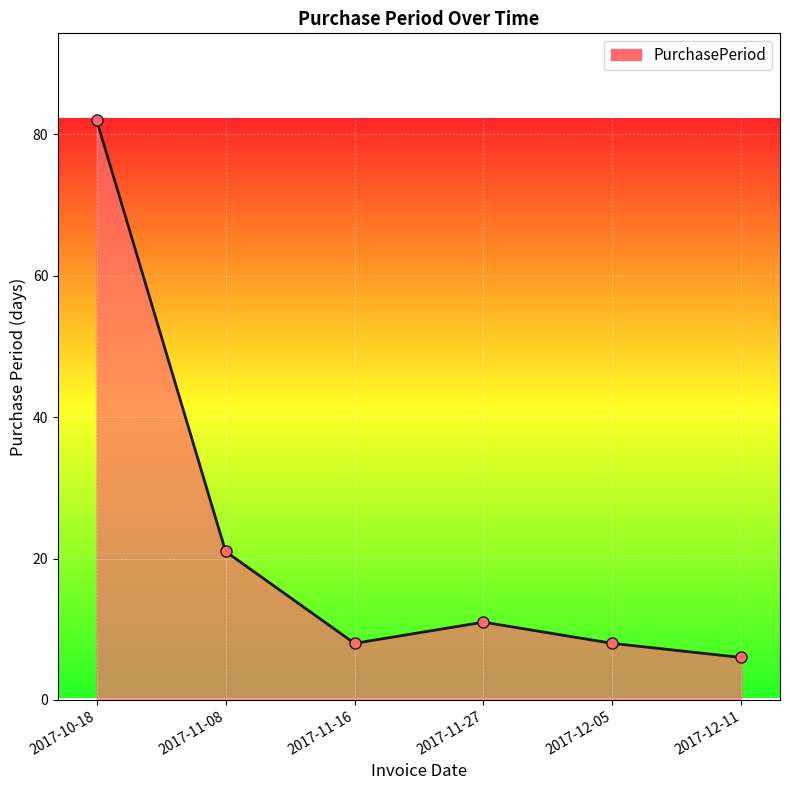

Does the chart display data point markers on the line(s)?

Yes